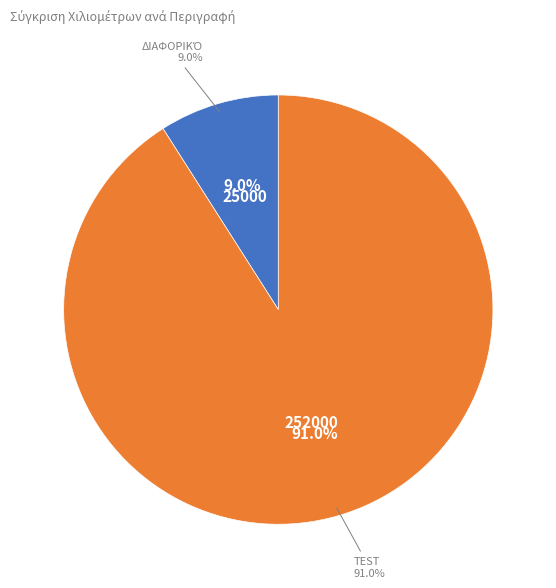

Does any single category account for the majority?

Yes